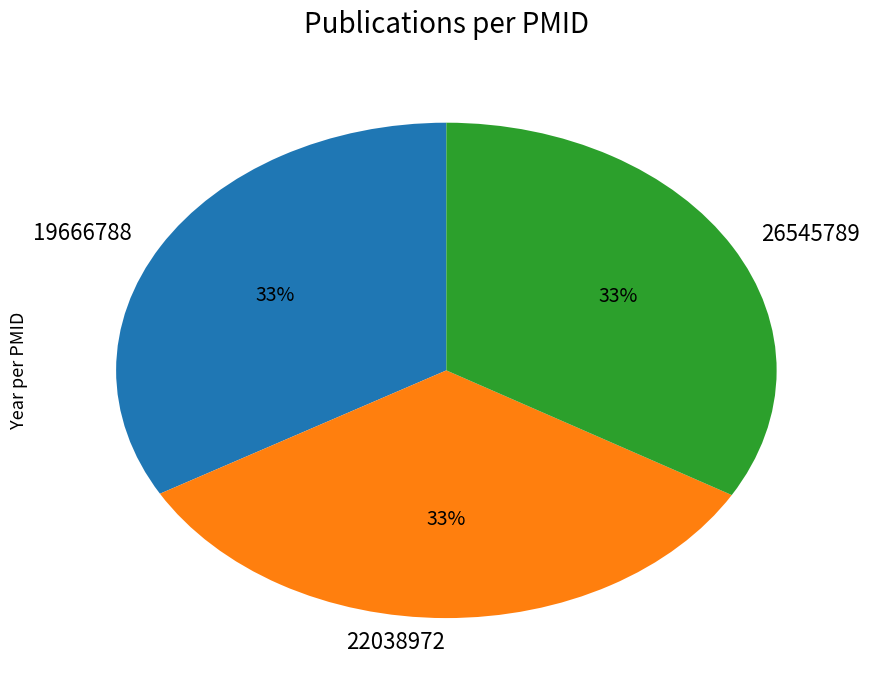

The 22038972 slice represents 47% of the pie. True or false?

False